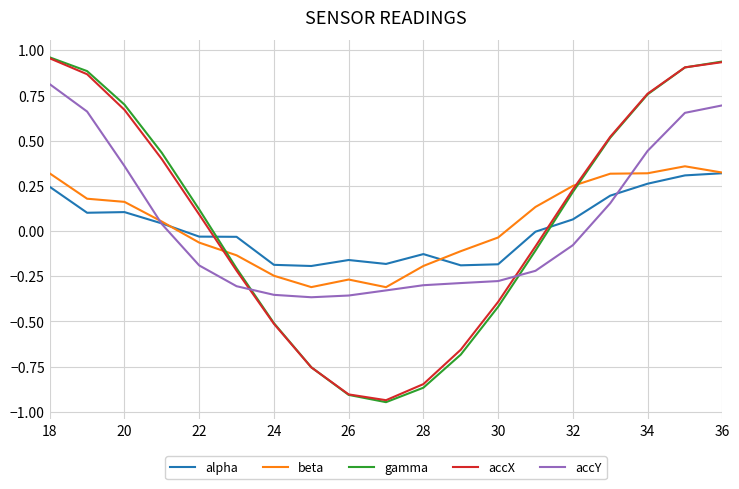

Which series has the largest range (max minus min)?

gamma